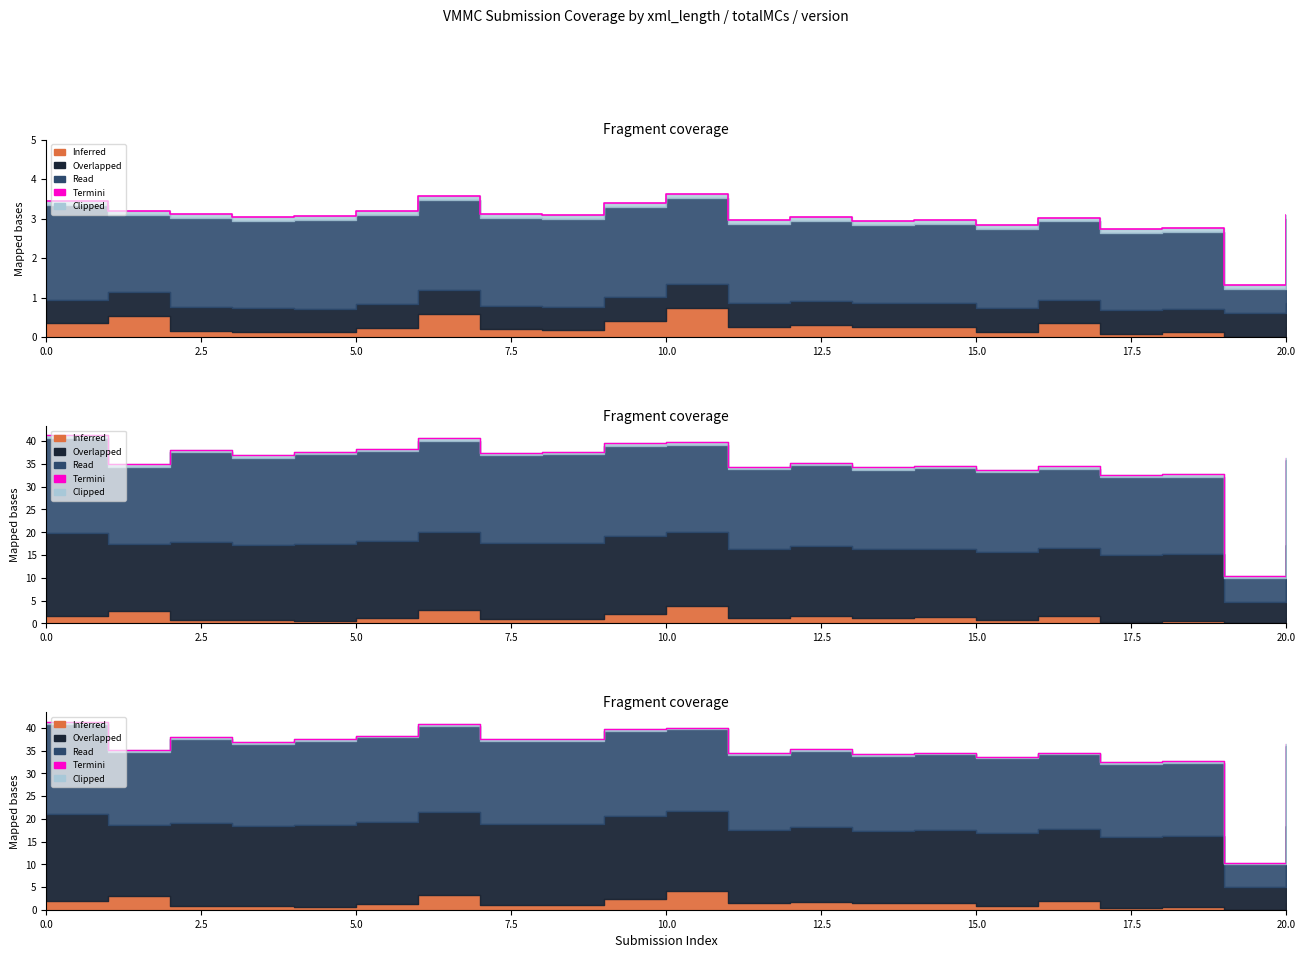

Reading right to left, extract all data points from this chart.

36.4	10.4	32.7	32.5	34.6	33.7	34.6	34.3	35.4	34.4	40.0	39.7	37.6	37.5	40.8	38.3	37.6	36.8	38.0	35.1	41.4